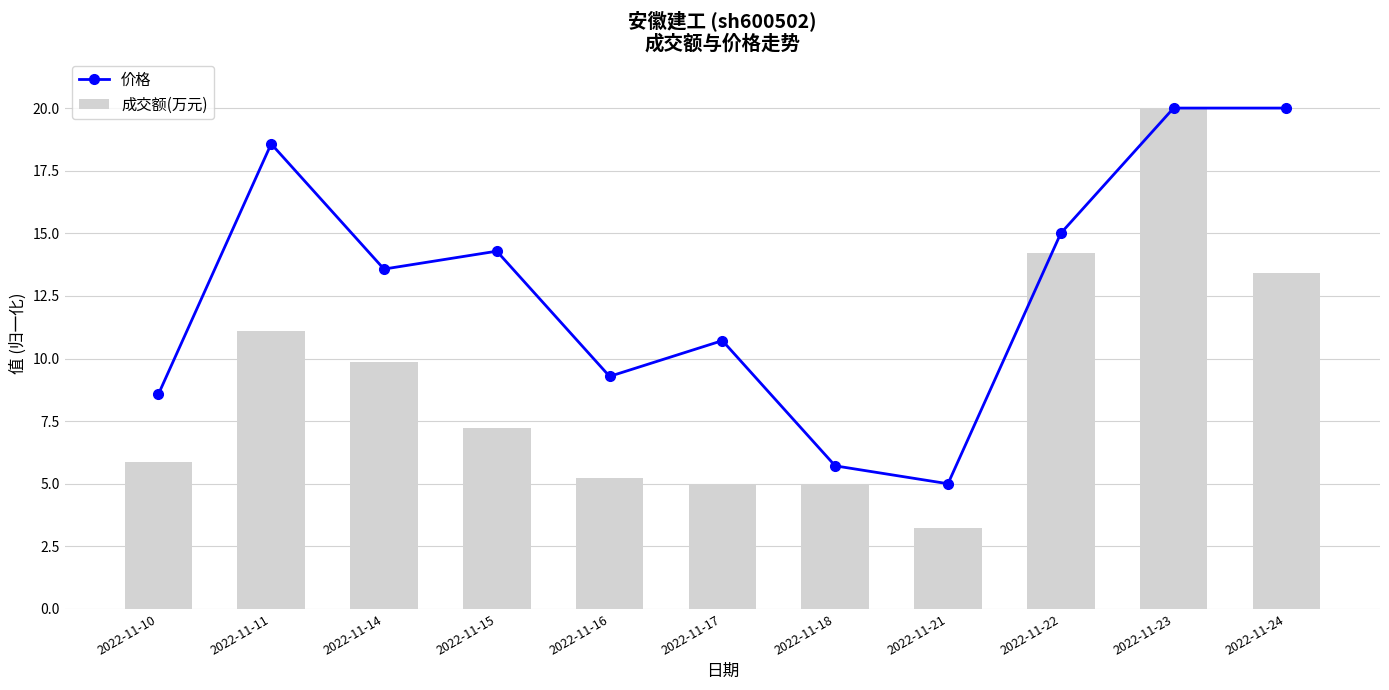

Are the bars horizontal?

No